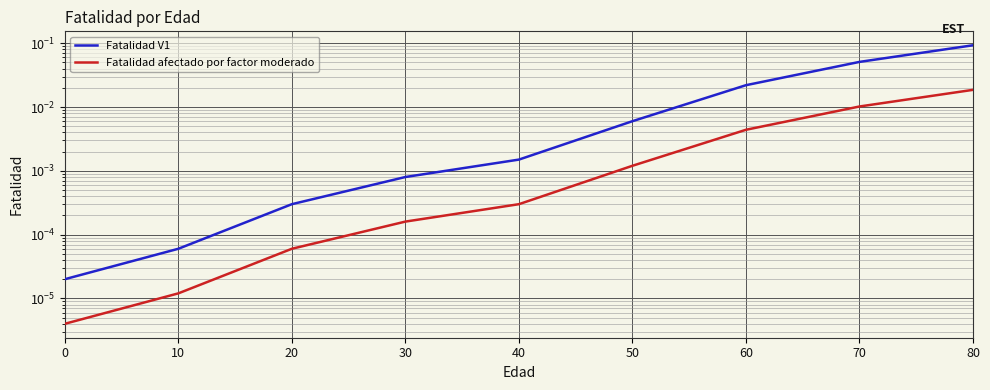

Reading left to right, extract all data points from this chart.

Fatalidad V1: 0.0	0.0	0.0	0.0	0.0	0.0	0.0	0.1	0.1
Fatalidad afectado por factor moderado: 0.0	0.0	0.0	0.0	0.0	0.0	0.0	0.0	0.0